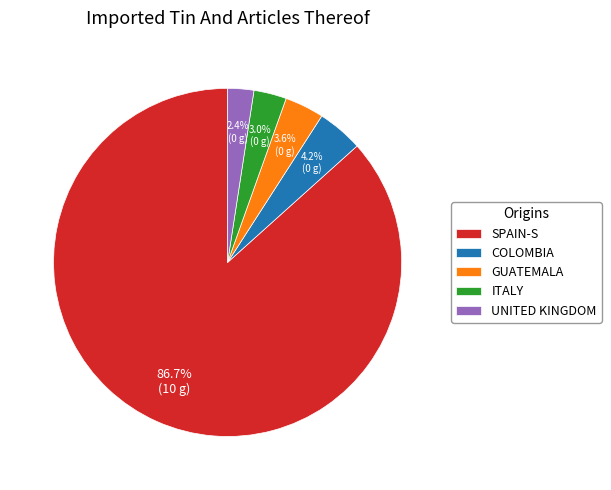

What is the ratio of the value at UNITED KINGDOM to the value at COLOMBIA?

0.6